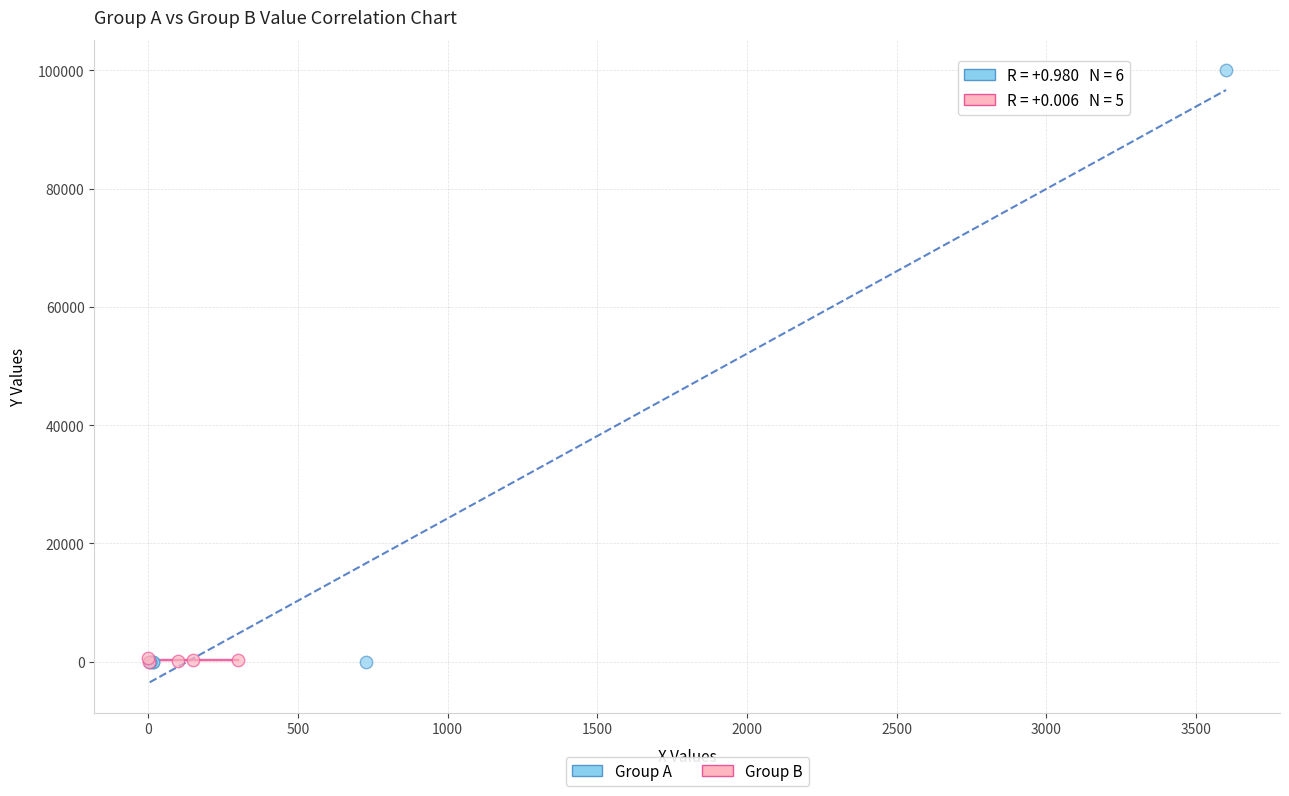

Which series has the largest Y range (max minus min)?

Group A